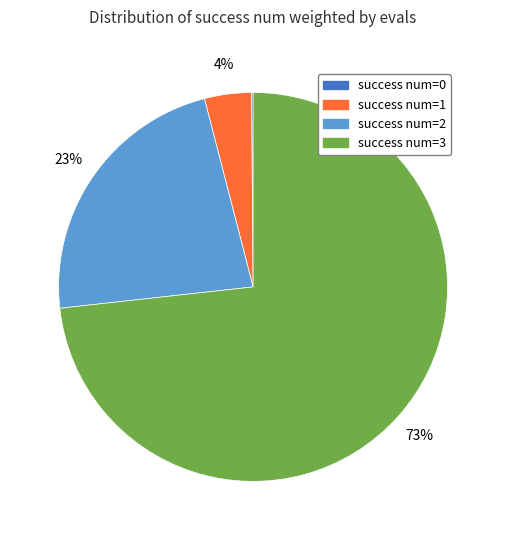

Is there any slice that represents more than half of the pie?

Yes